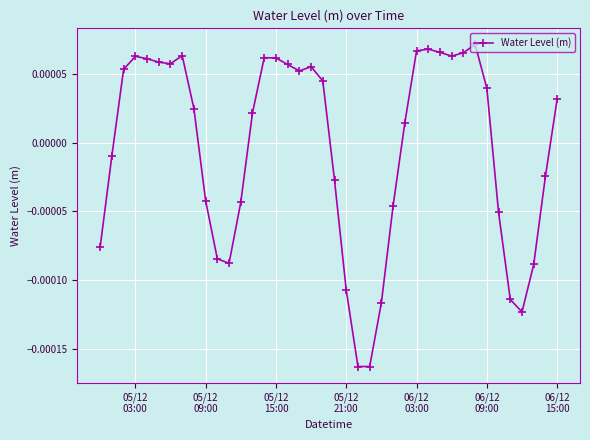

How many lines are shown in the chart?

1